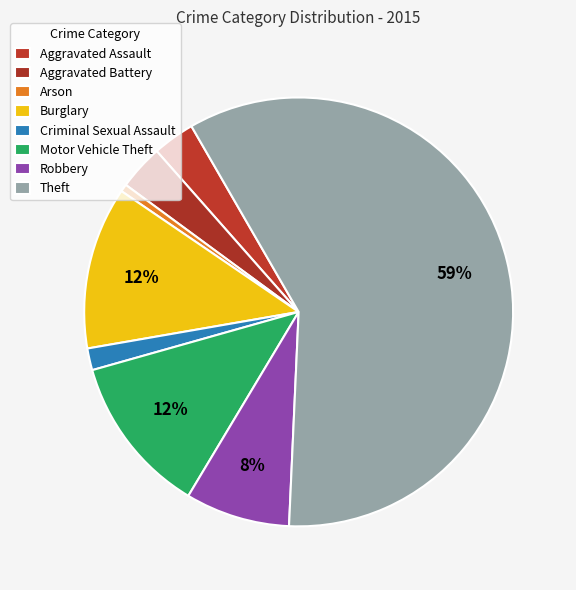

To the nearest percent, what percentage of the pie is Motor Vehicle Theft?

12%